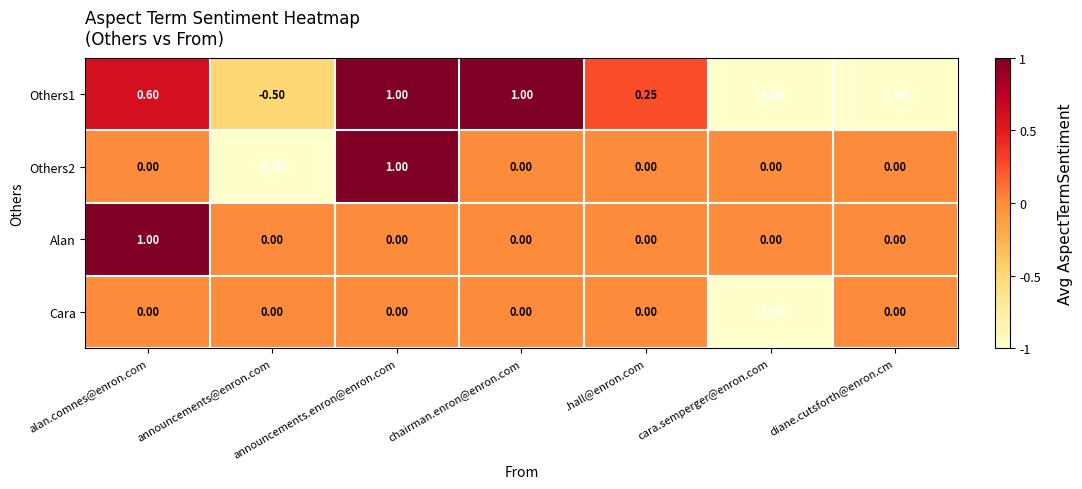

At which label does Others1 first exceed 0?

alan.comnes@enron.com